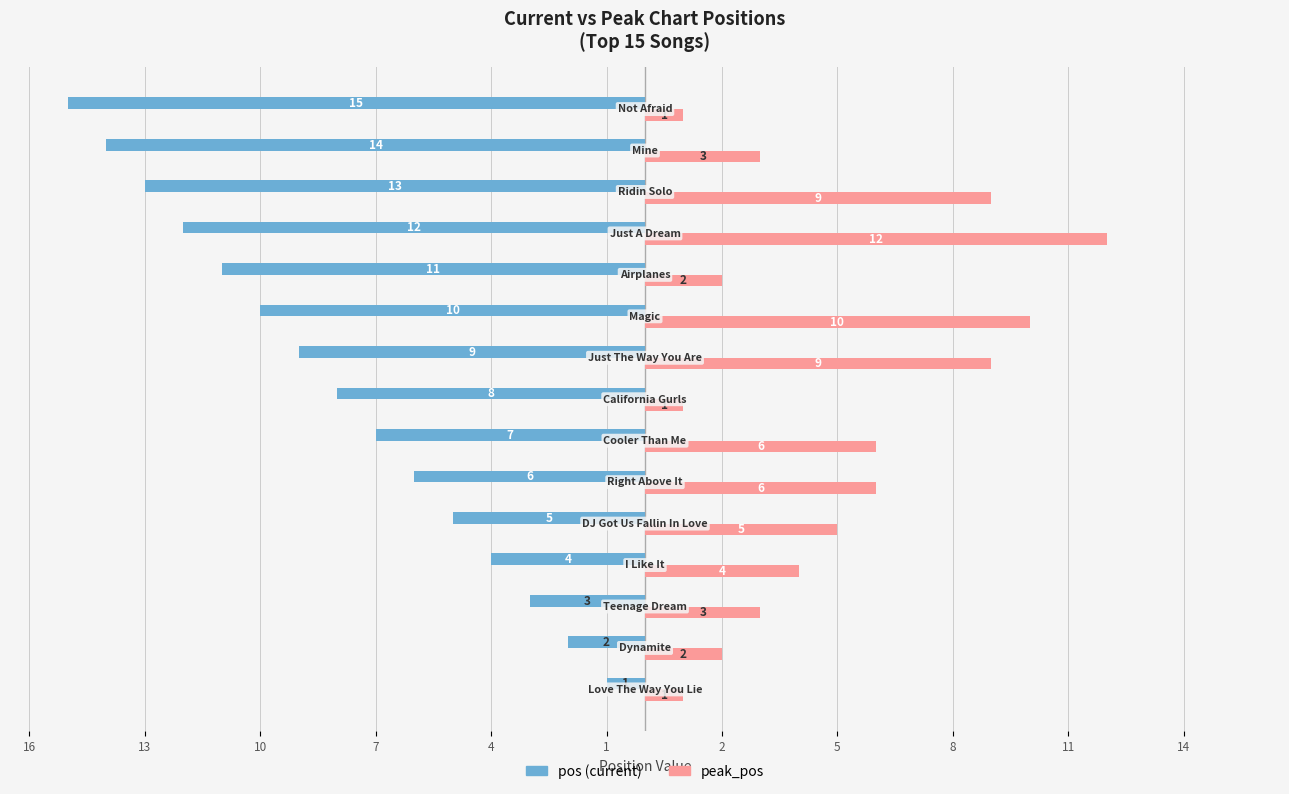

Are the bars horizontal?

Yes